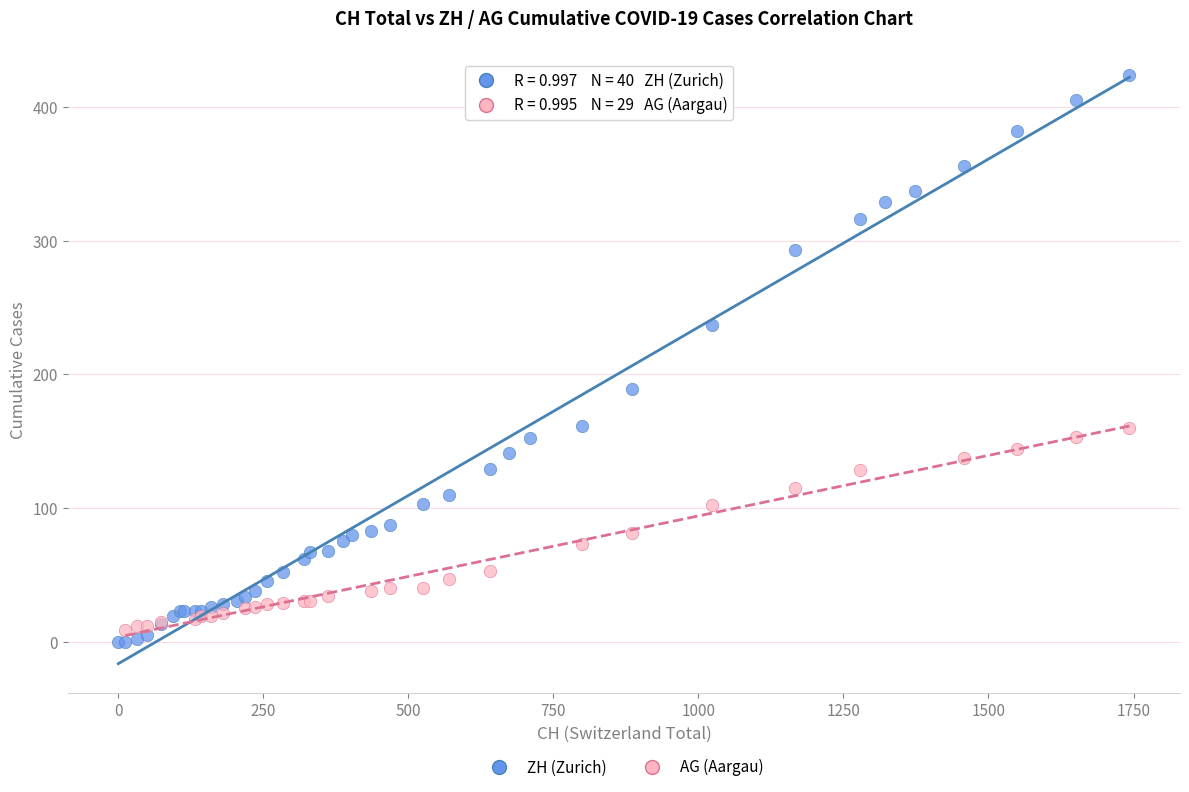

Which series has the widest spread of Y values?

ZH (Zurich)